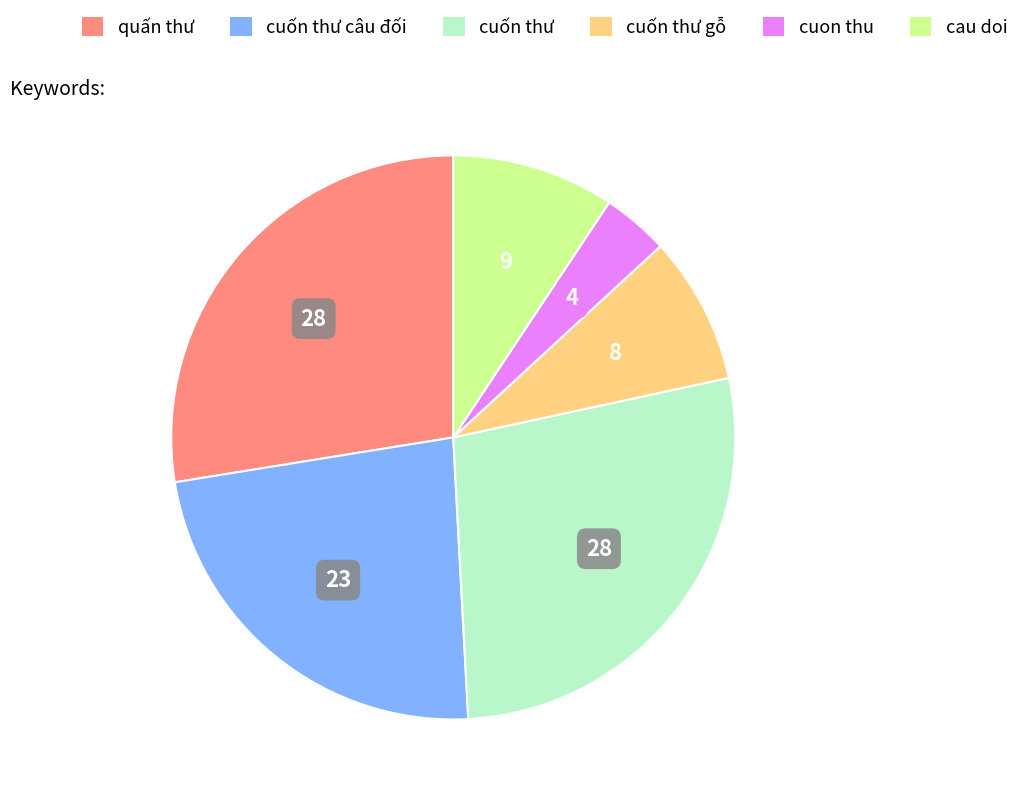

Does any single category account for the majority?

No